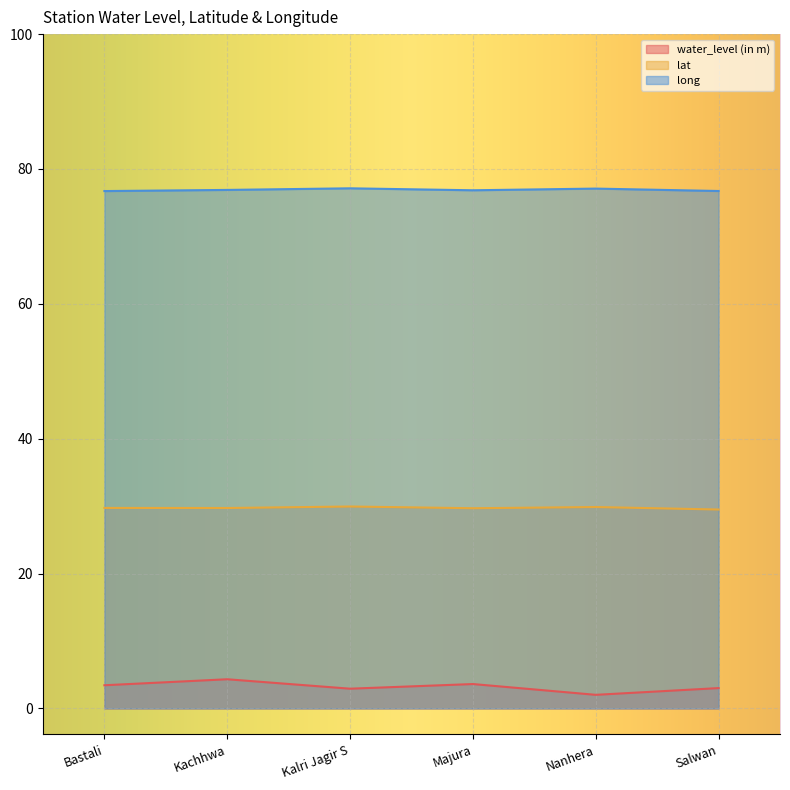

At Nanhera, list the series in order from smallest to largest.

water_level (in m), lat, long